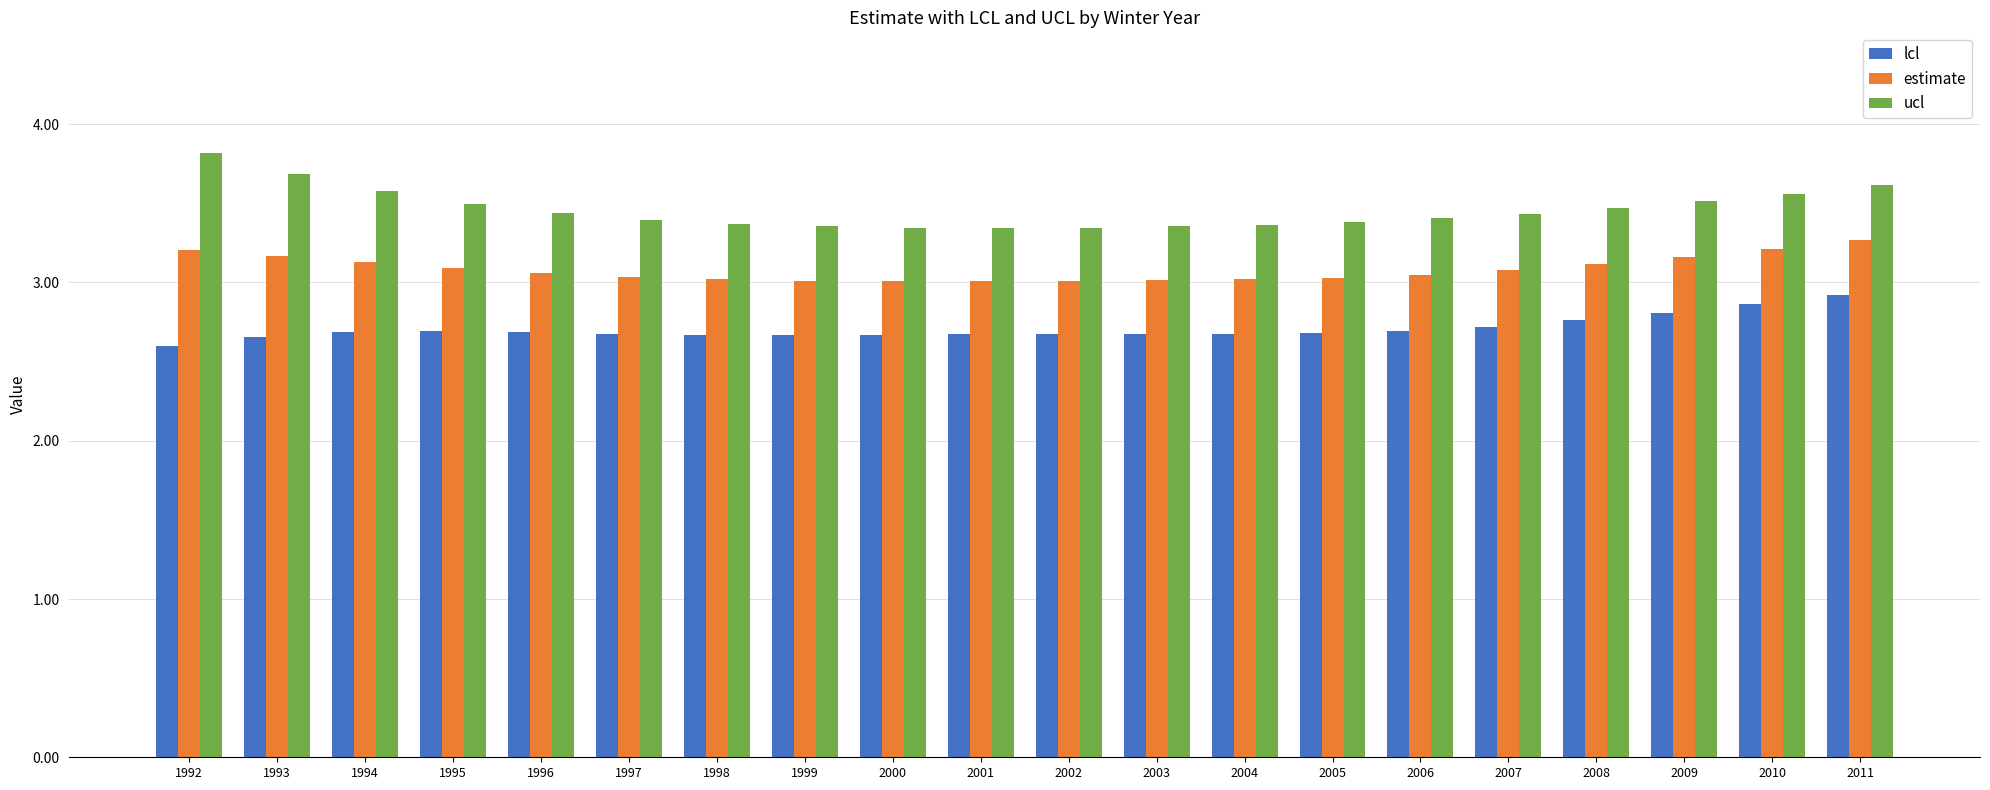

Which category has the highest value in the lcl series?

2011